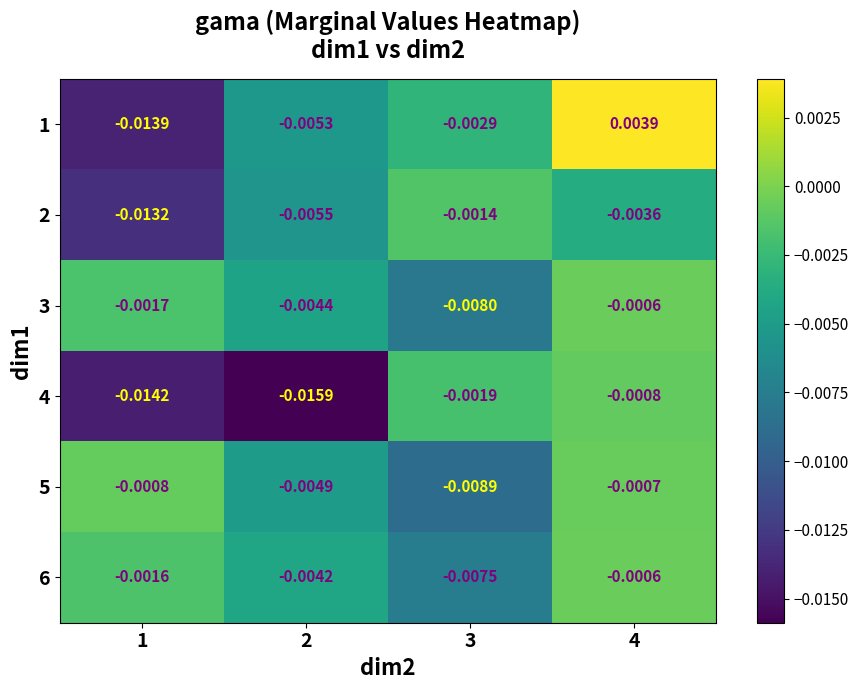

Which series has the largest total across all categories?

6